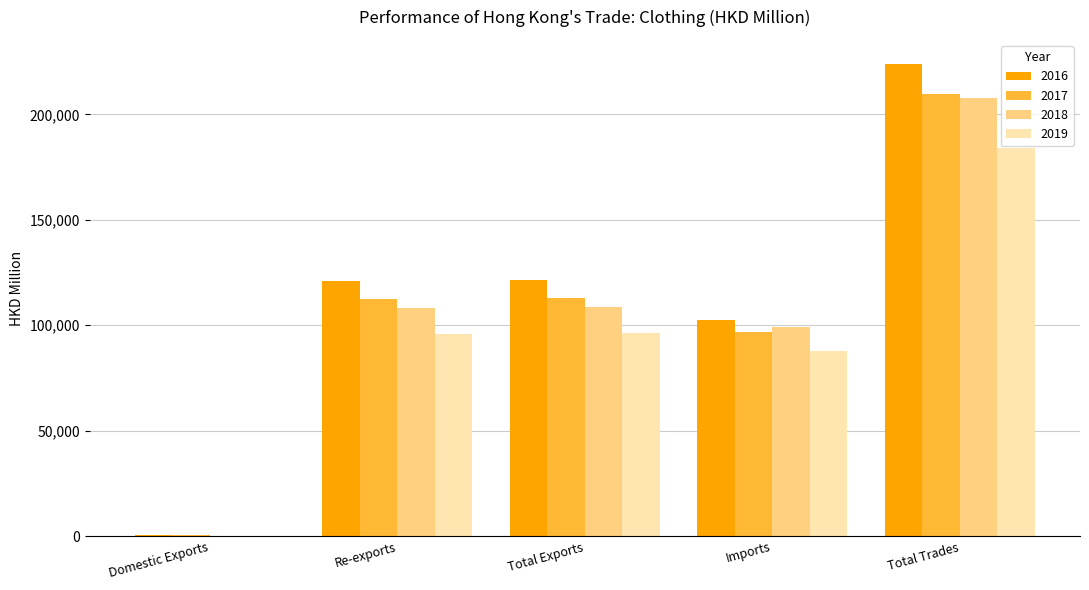

How many categories are shown in the chart?

5